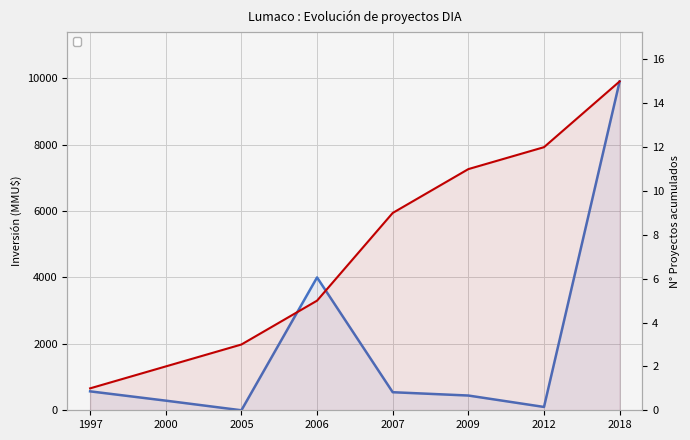

What are all the series names shown in the legend?

Inversión (MMU$), N° Proyectos acumulados